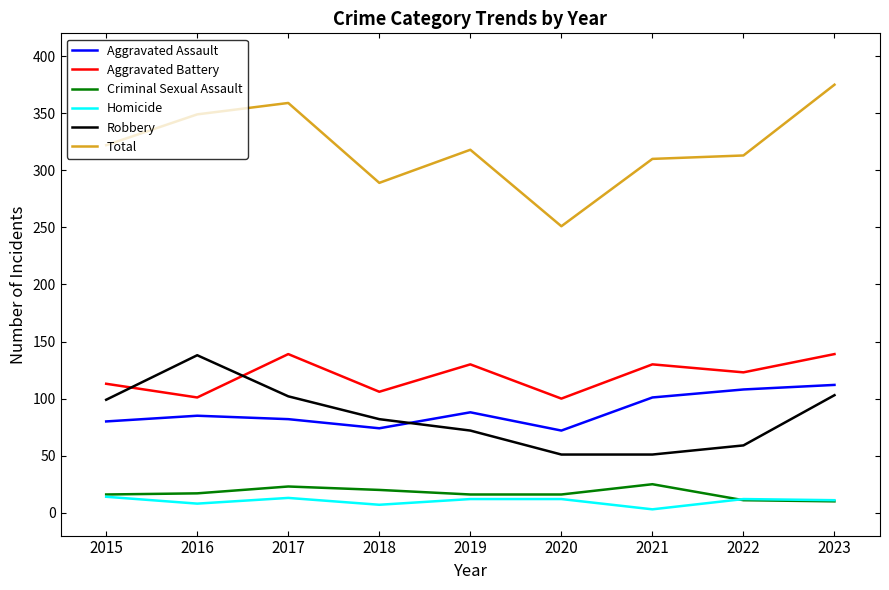

True or false: Criminal Sexual Assault and Robbery intersect in this chart.

False